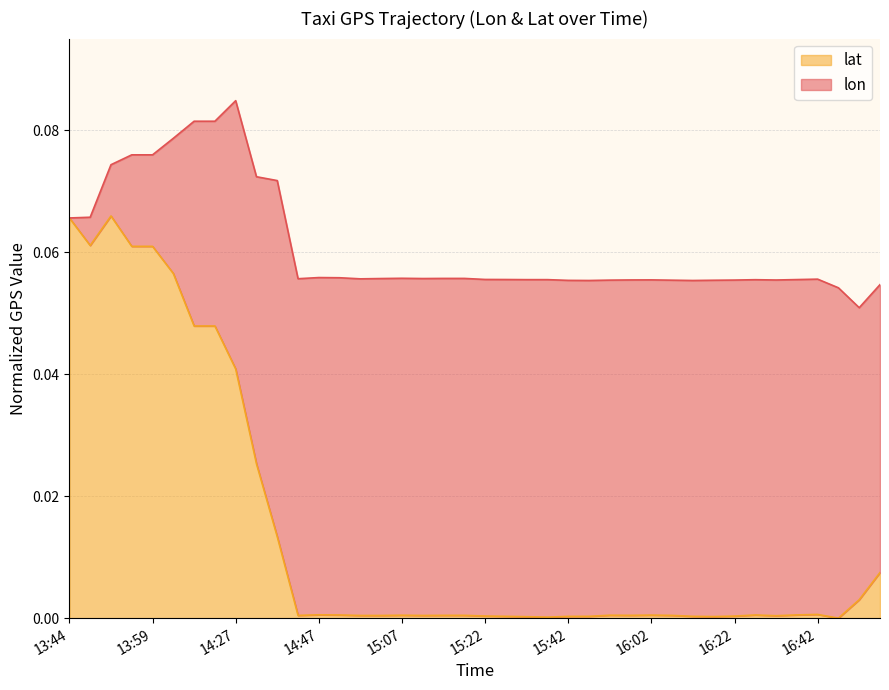

Where is the data nearest to the value 0?

16:52